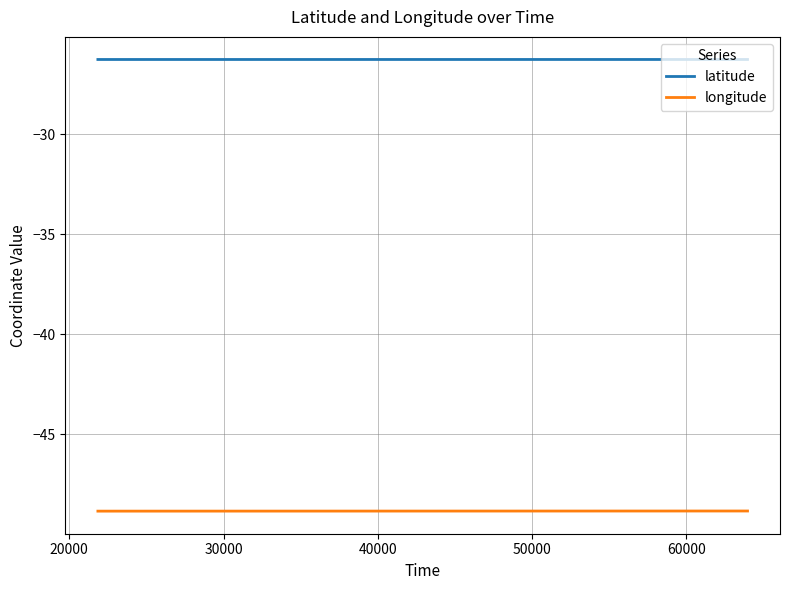

True or false: longitude and latitude intersect in this chart.

False